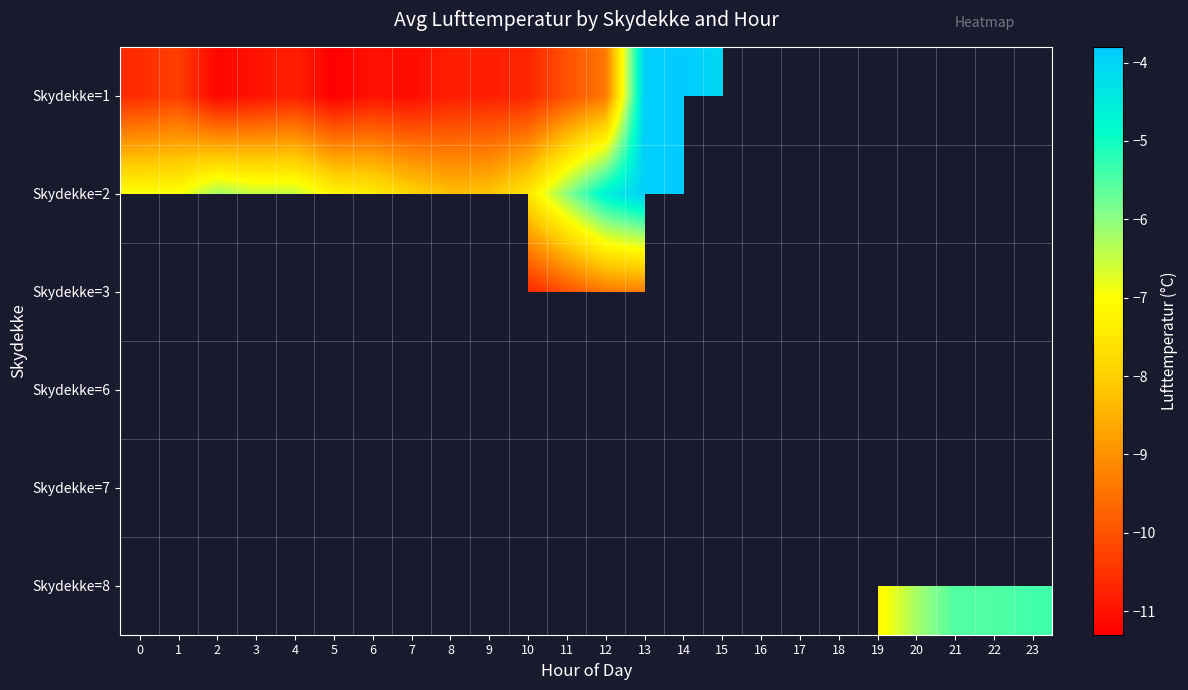

What is the minimum value shown in the chart?

-11.3